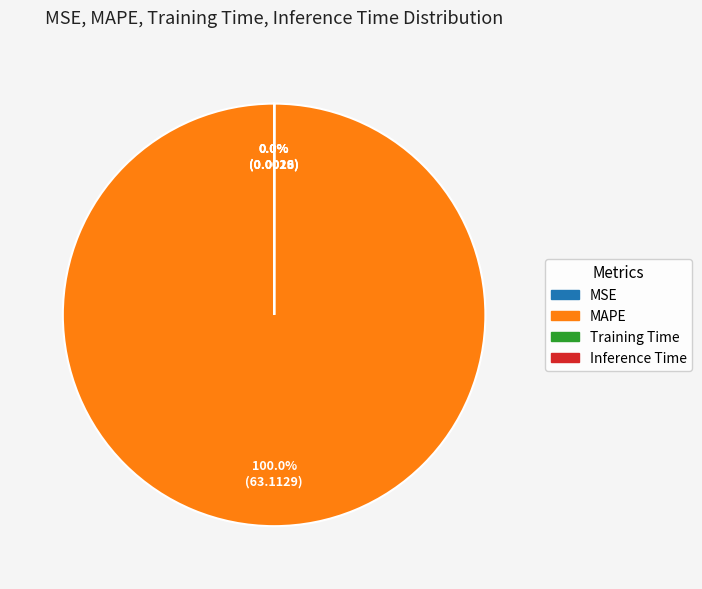

Which category has the biggest portion of the pie?

MAPE